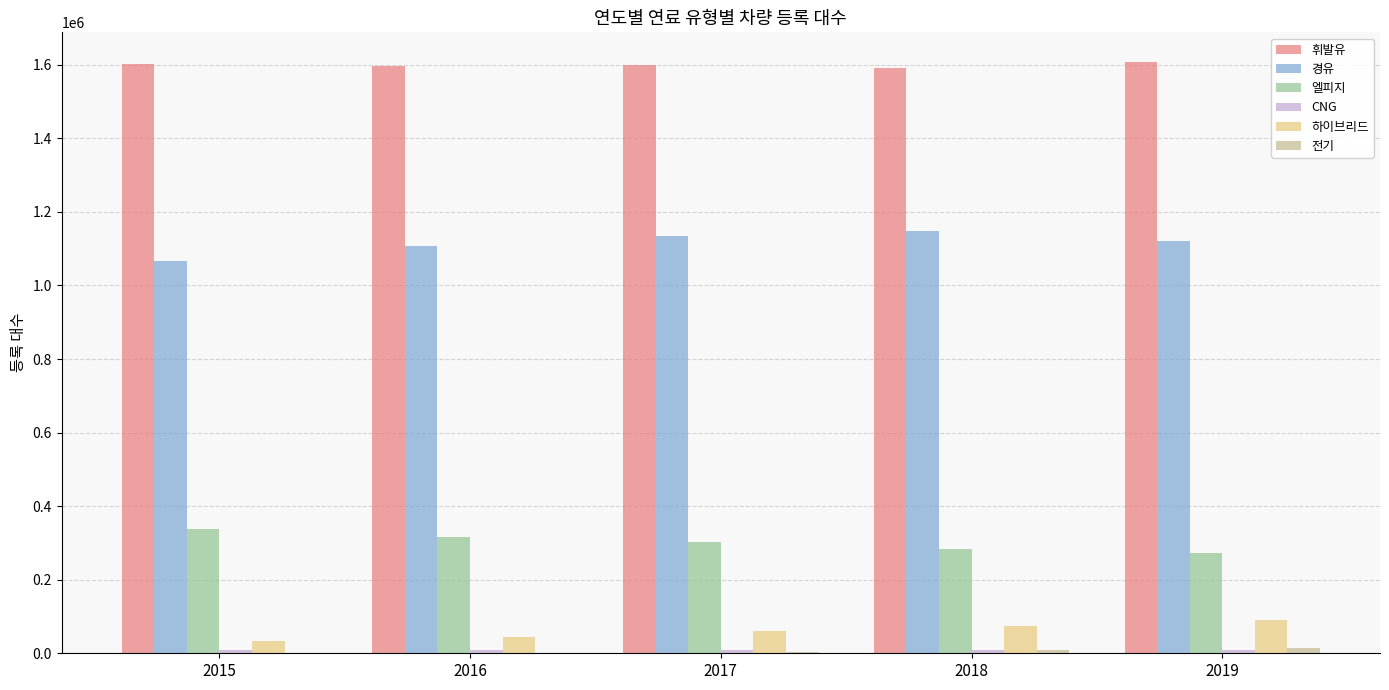

Are the bars horizontal?

No